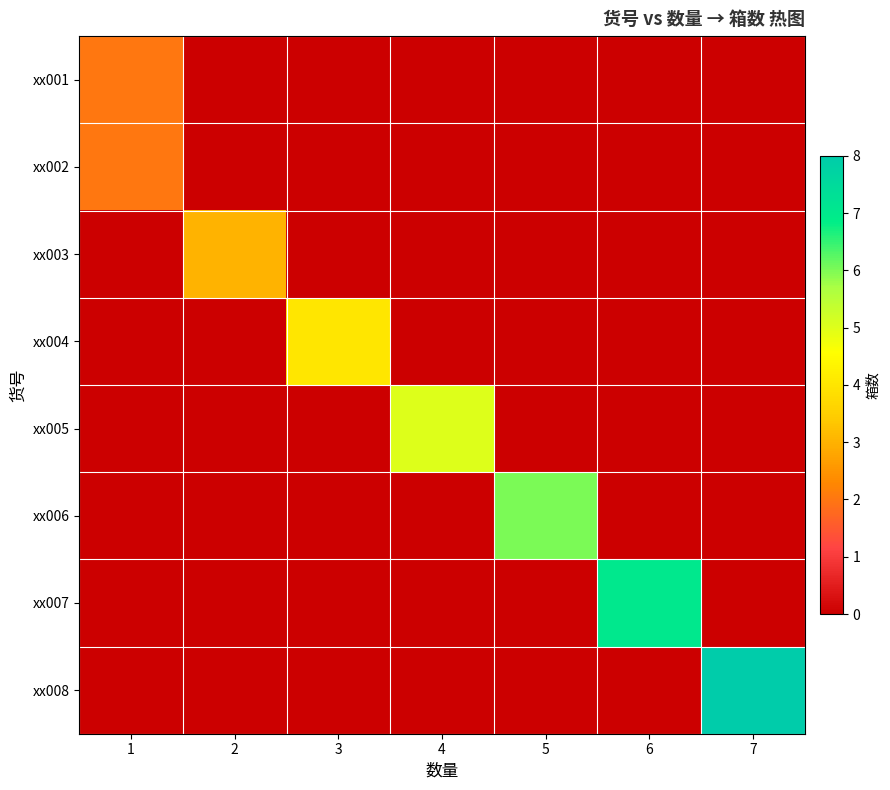

Which series has the widest spread of values?

xx008